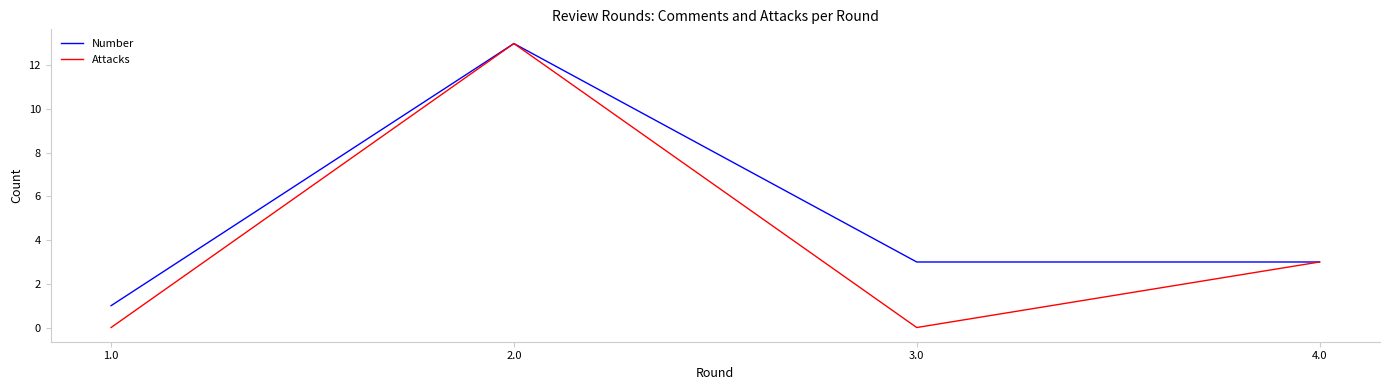

What is the maximum value shown in the chart?

13